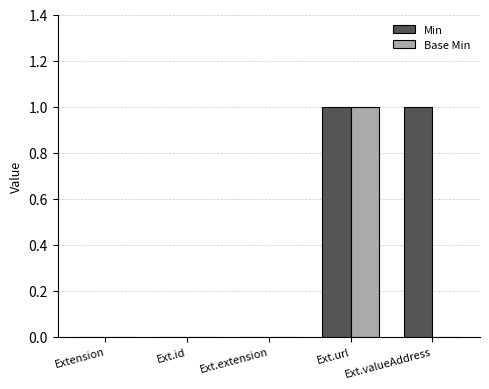

At which category is the sum across all series the highest?

Ext.url